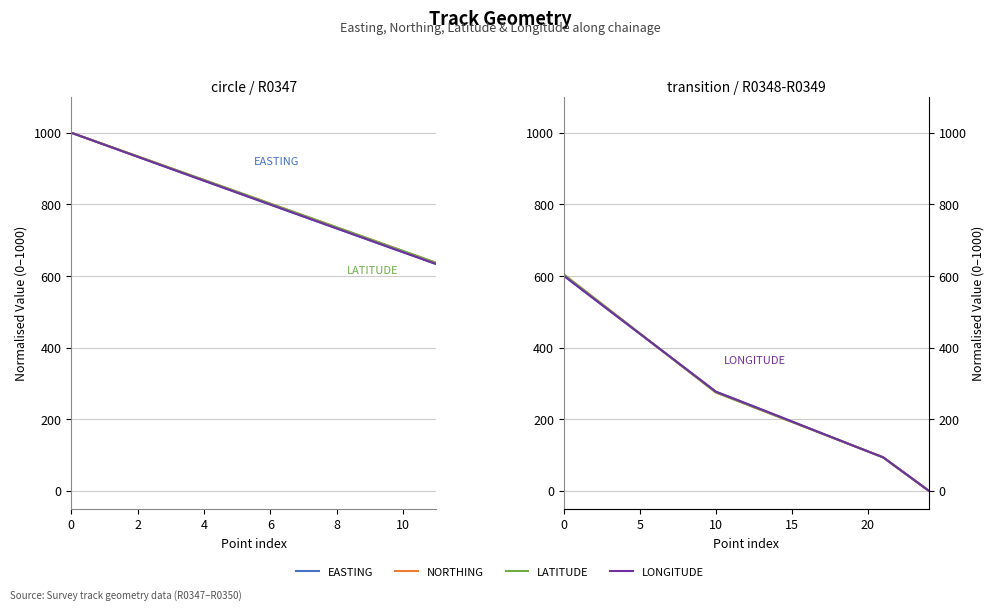

At which label is LONGITUDE closest to 300?

9